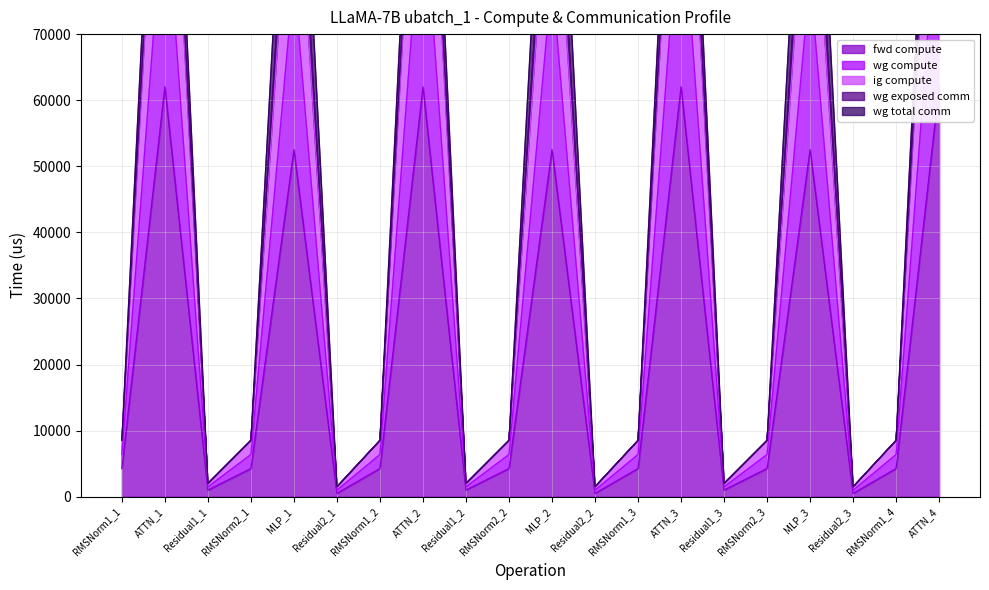

How many categories are shown in the chart?

20